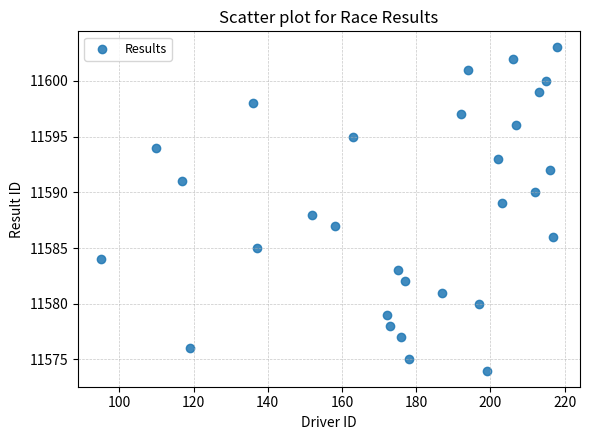

What is the range of X values (max minus min)?

123